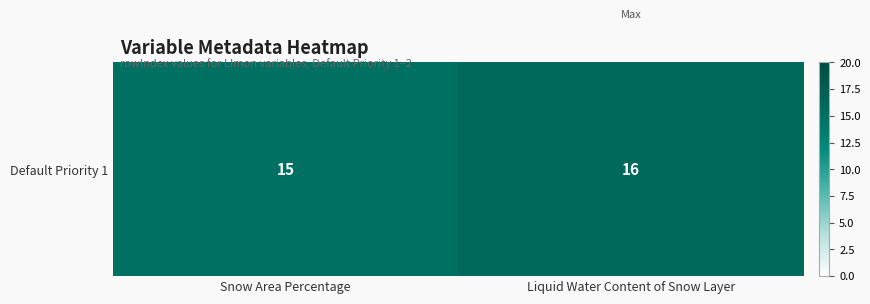

Count the number of data series in this chart.

1